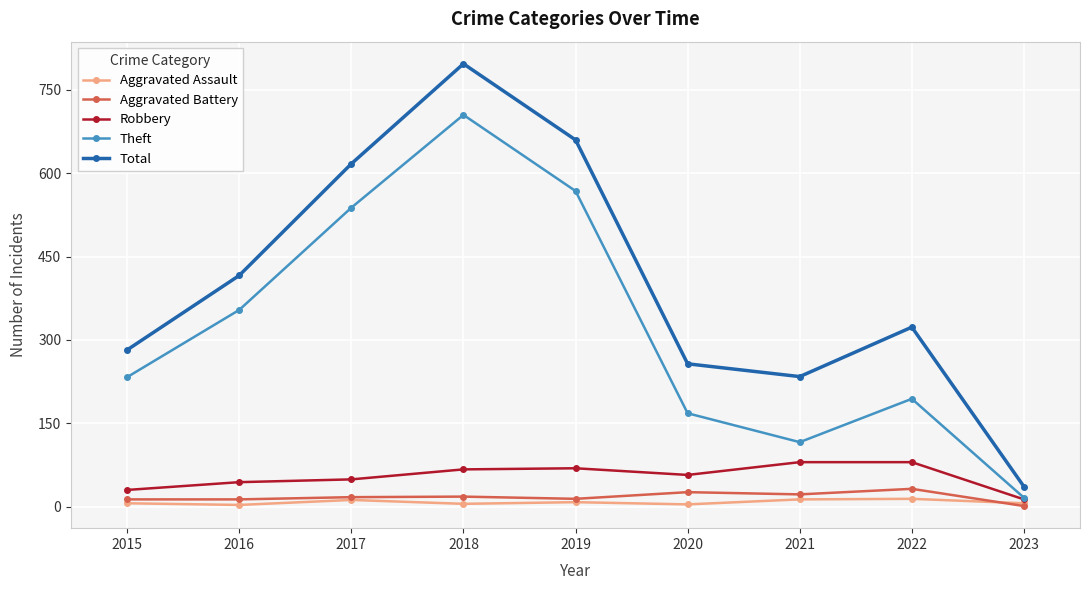

What is the difference between the second highest and second lowest values in the Total series?

426